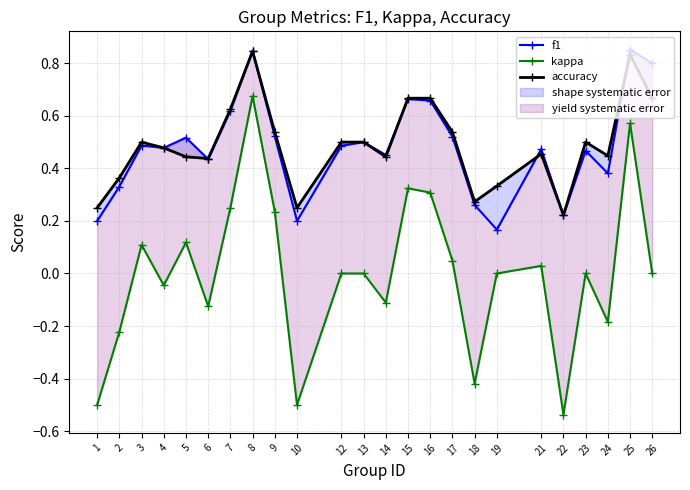

Is the value of accuracy at 1 greater than the value of kappa at 7?

No